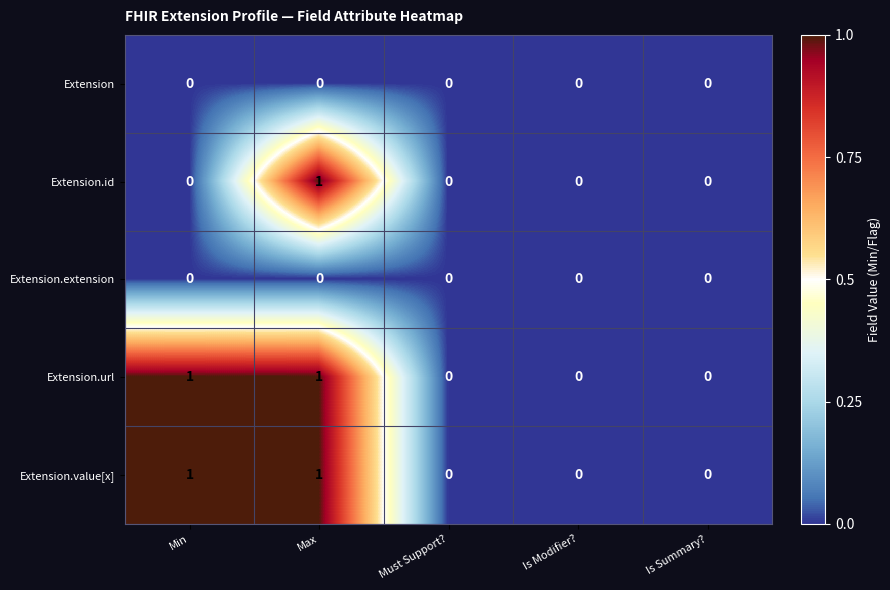

At which category is the sum across all series the highest?

Max